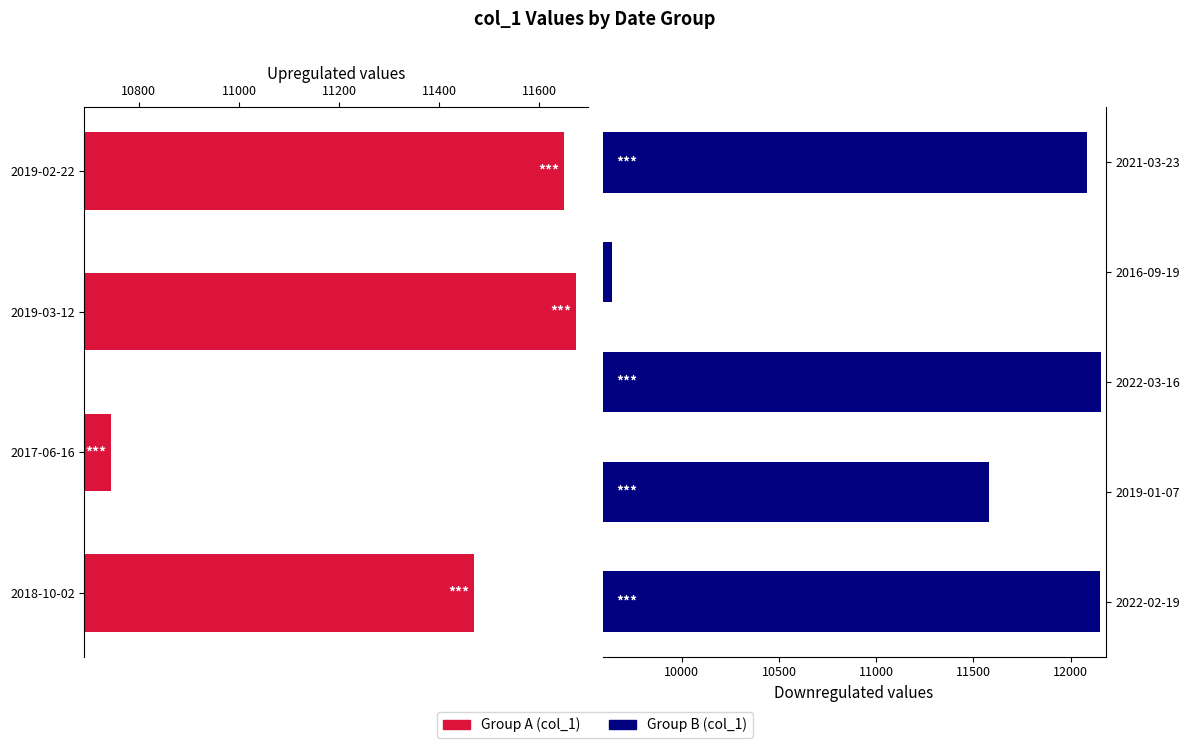

True or false: the data shows 16311 at 2018-10-02.

False